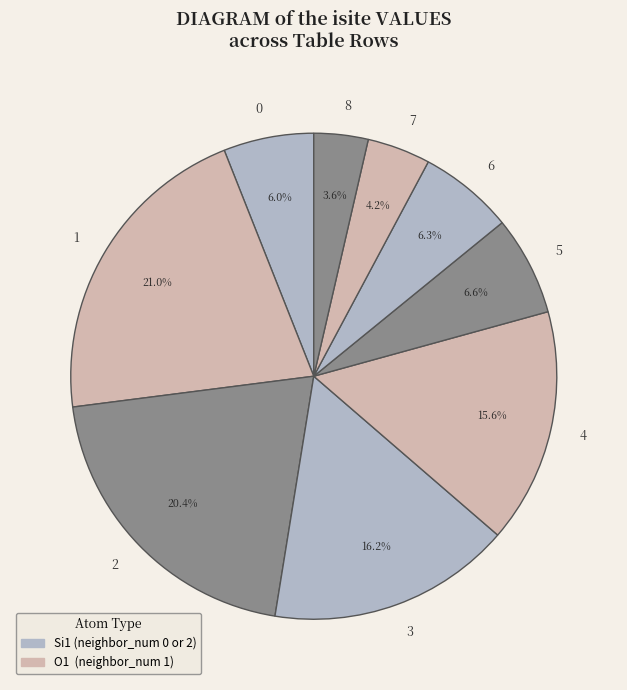

True or false: 7 accounts for 4% of the total.

True